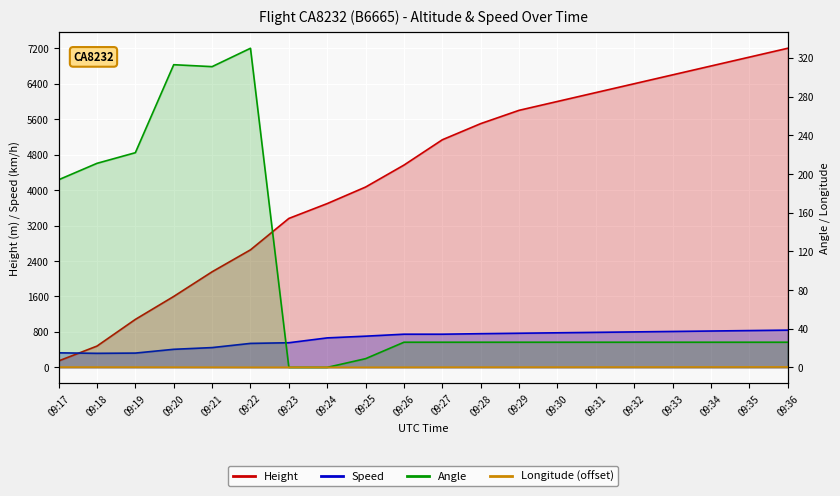

Reading left to right, extract all data points from this chart.

Height: 09:17=144.8	09:18=480.1	09:19=1082.0	09:20=1600.2	09:21=2156.5	09:22=2651.8	09:23=3360.4	09:24=3695.7	09:25=4069.1	09:26=4564.4	09:27=5135.9	09:28=5500.0	09:29=5800.0	09:30=6000.0	09:31=6200.0	09:32=6400.0	09:33=6600.0	09:34=6800.0	09:35=7000.0	09:36=7200.0
Speed: 09:17=327.8	09:18=316.7	09:19=322.2	09:20=407.4	09:21=446.3	09:22=540.8	09:23=555.6	09:24=664.9	09:25=703.8	09:26=748.2	09:27=748.2	09:28=760.0	09:29=770.0	09:30=780.0	09:31=790.0	09:32=800.0	09:33=810.0	09:34=820.0	09:35=830.0	09:36=840.0
Angle: 09:17=194.0	09:18=211.0	09:19=222.0	09:20=313.0	09:21=311.0	09:22=330.0	09:23=0.0	09:24=0.0	09:25=9.0	09:26=26.0	09:27=26.0	09:28=26.0	09:29=26.0	09:30=26.0	09:31=26.0	09:32=26.0	09:33=26.0	09:34=26.0	09:35=26.0	09:36=26.0
Longitude (offset): 09:17=0.3	09:18=0.3	09:19=0.2	09:20=0.2	09:21=0.1	09:22=0.1	09:23=0.1	09:24=0.1	09:25=0.1	09:26=0.1	09:27=0.2	09:28=0.2	09:29=0.2	09:30=0.3	09:31=0.3	09:32=0.3	09:33=0.4	09:34=0.4	09:35=0.4	09:36=0.5